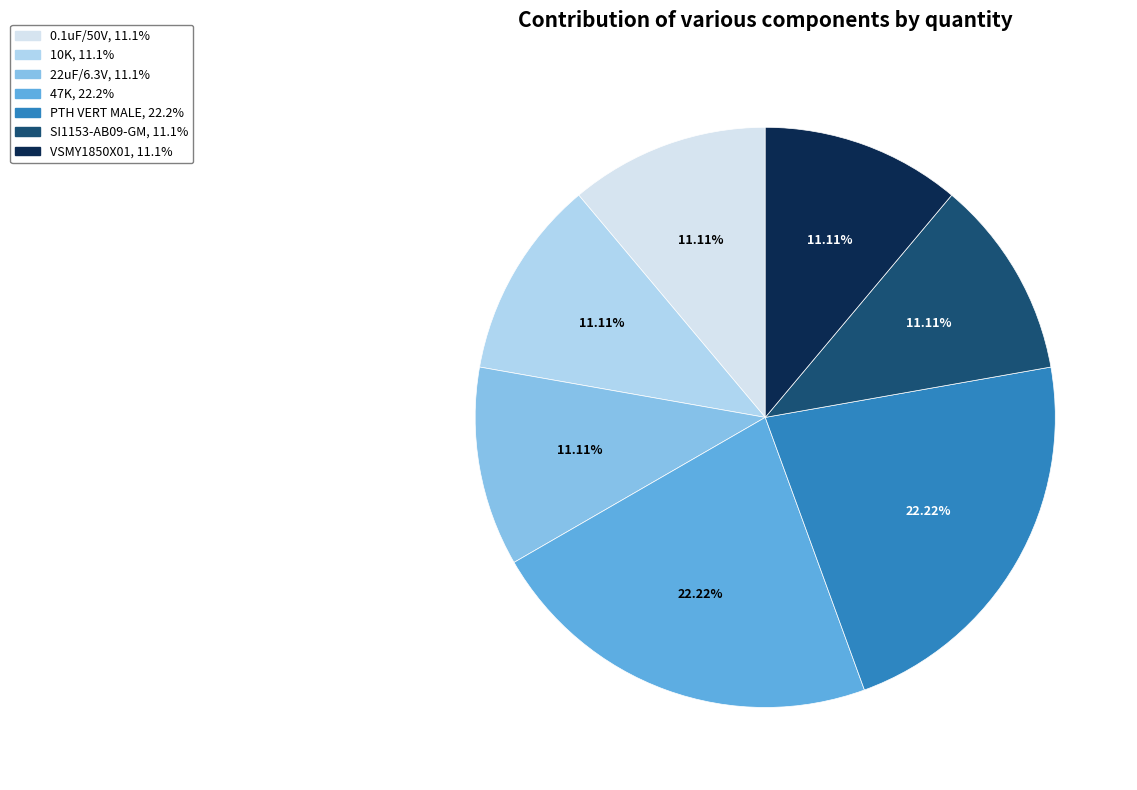

Is it true that SI1153-AB09-GM is 6% of the pie?

False